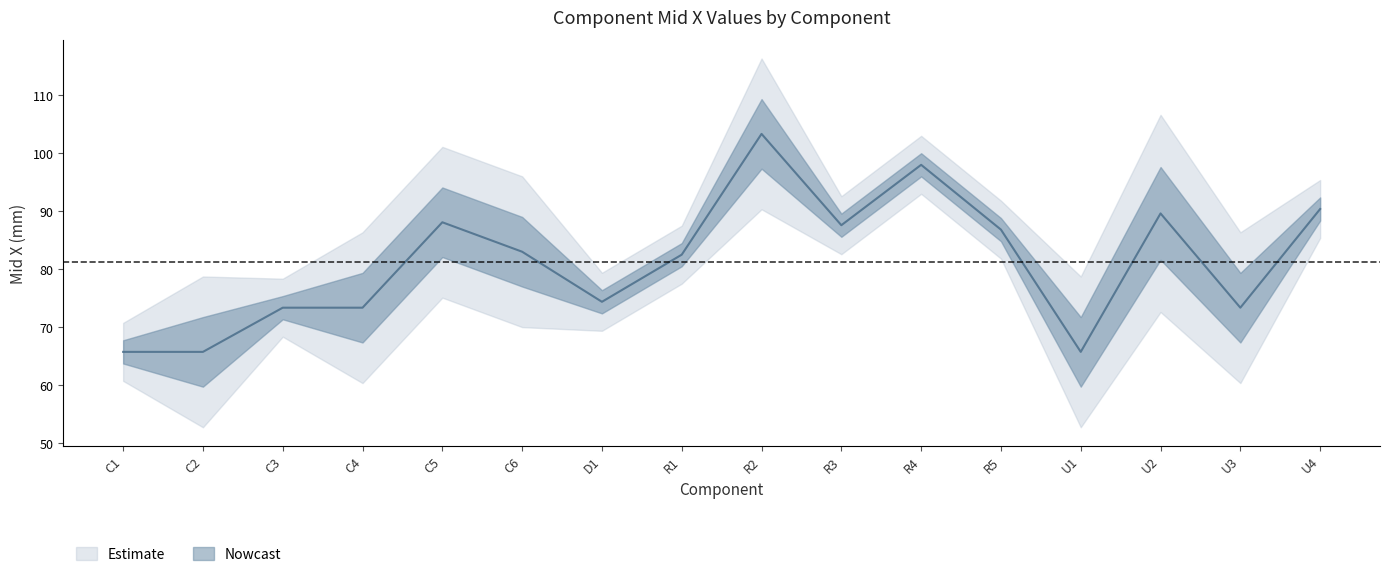

What is the value of the Mid X center point at the 14th from the left?

89.7